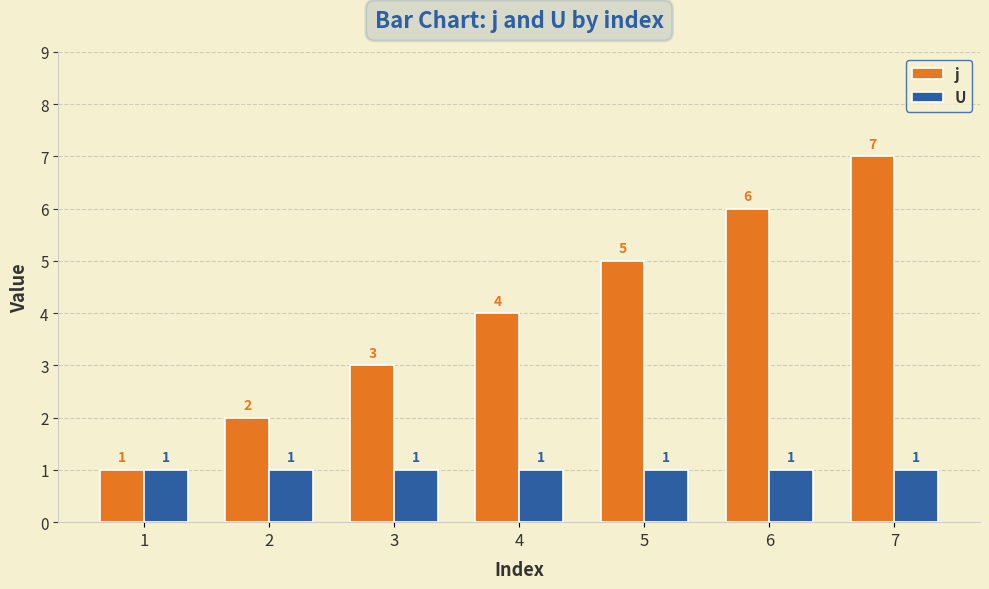

What is the minimum value shown in the chart?

1